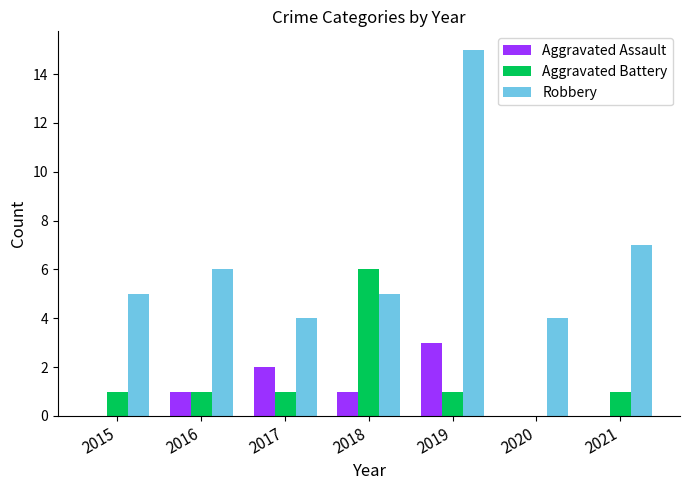

At which label does Aggravated Battery reach its peak?

2018